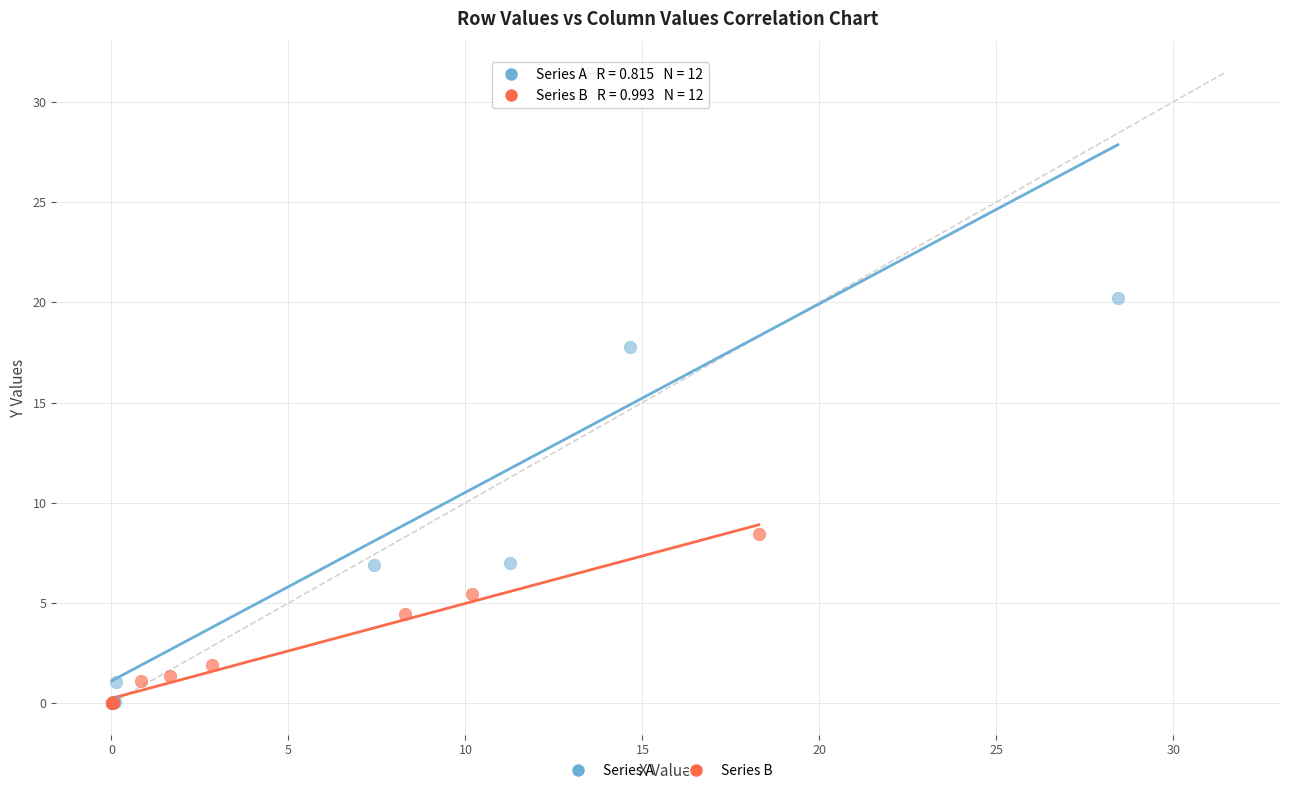

Which series has the largest Y range (max minus min)?

Series A